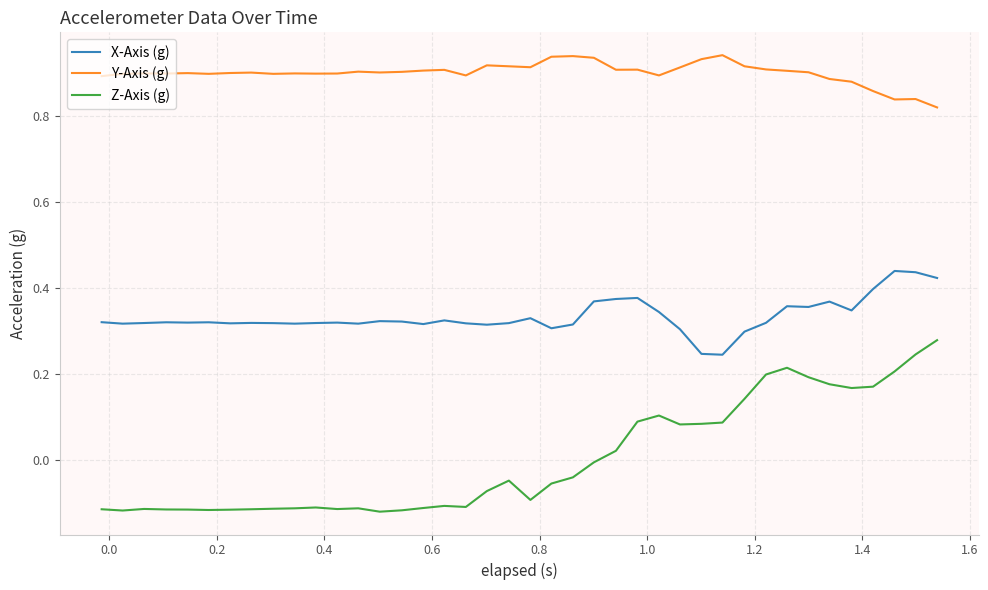

List the series in order of their overall mean, highest first.

Y-Axis (g), X-Axis (g), Z-Axis (g)